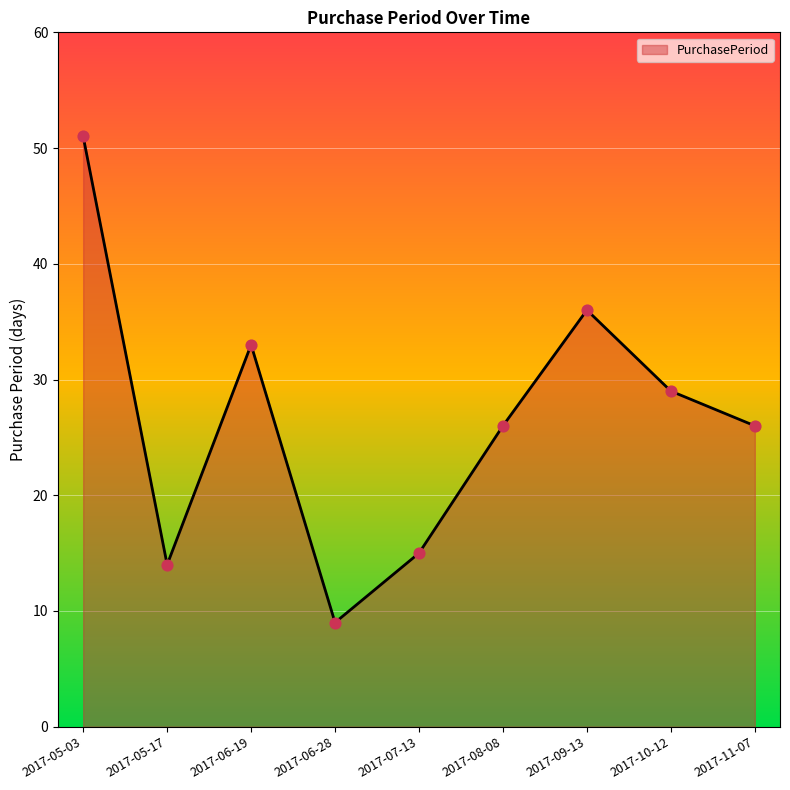

What is the change in value from 2017-06-28 to 2017-08-08?

+17